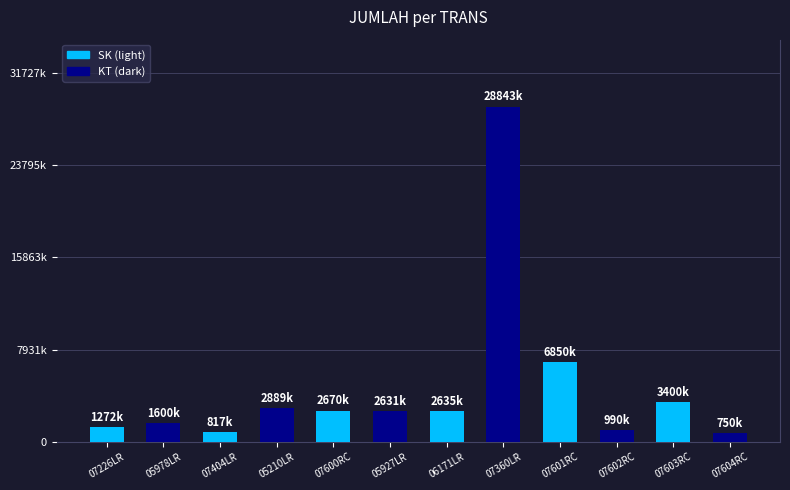

What is the sum of the values at 07600RC and 07226LR?

3942125